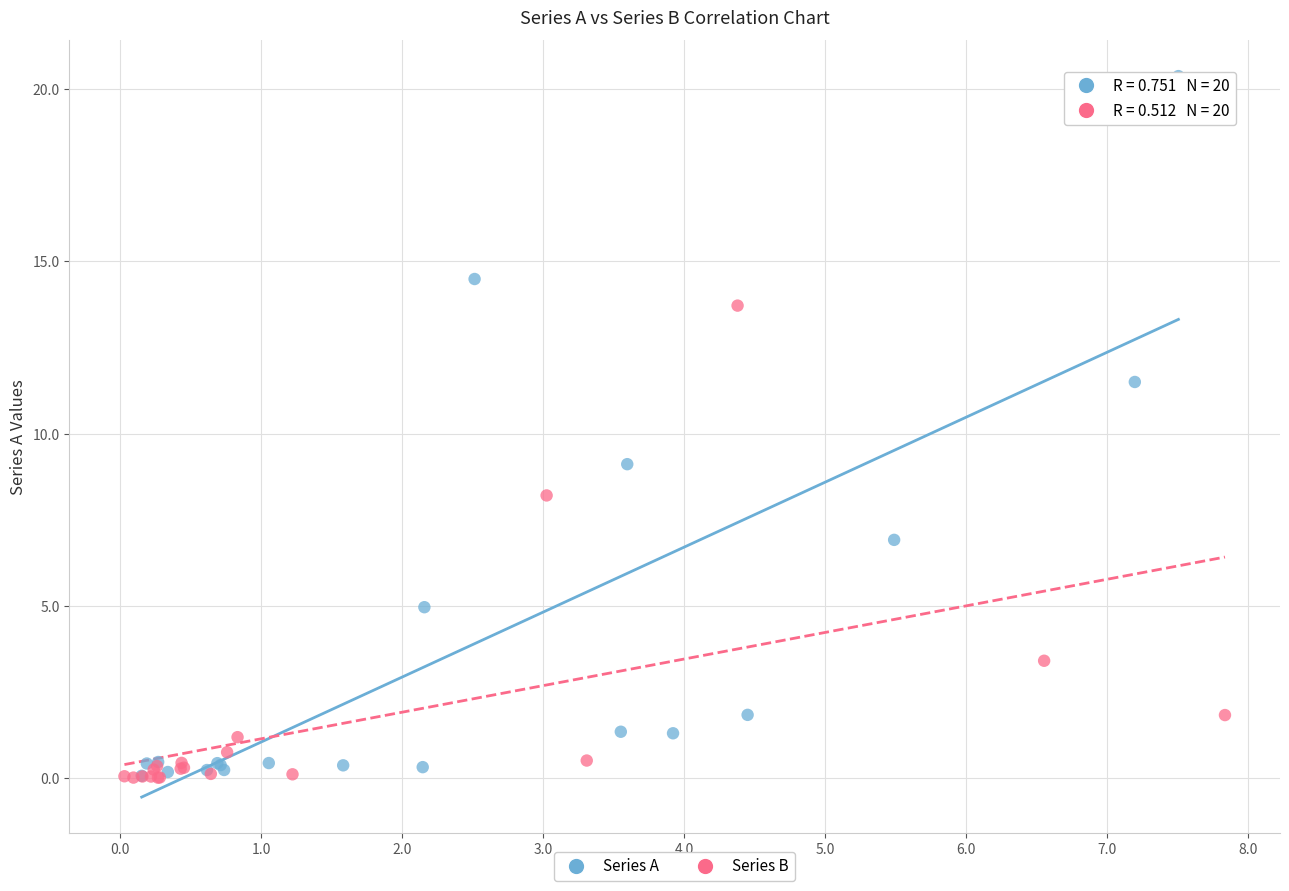

Which series has the widest spread of Y values?

Series A